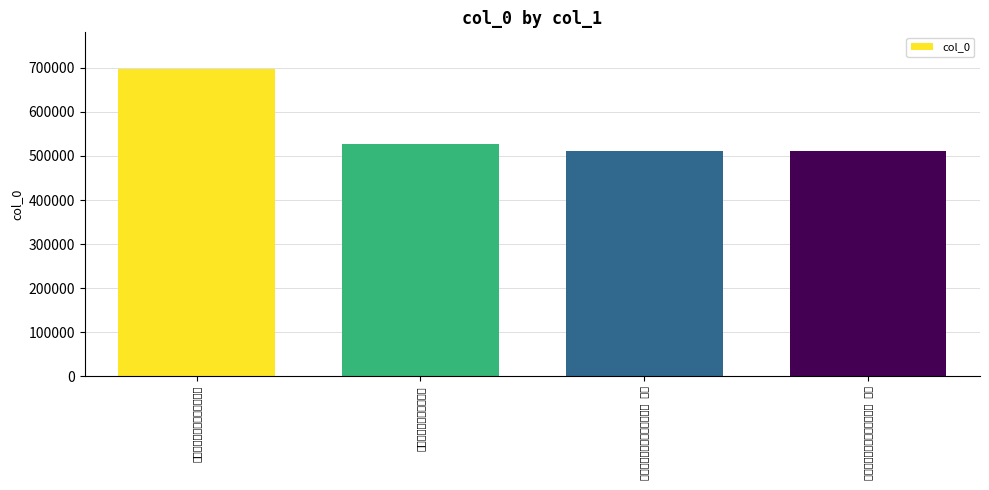

What is the difference between the second highest and minimum values?

14981